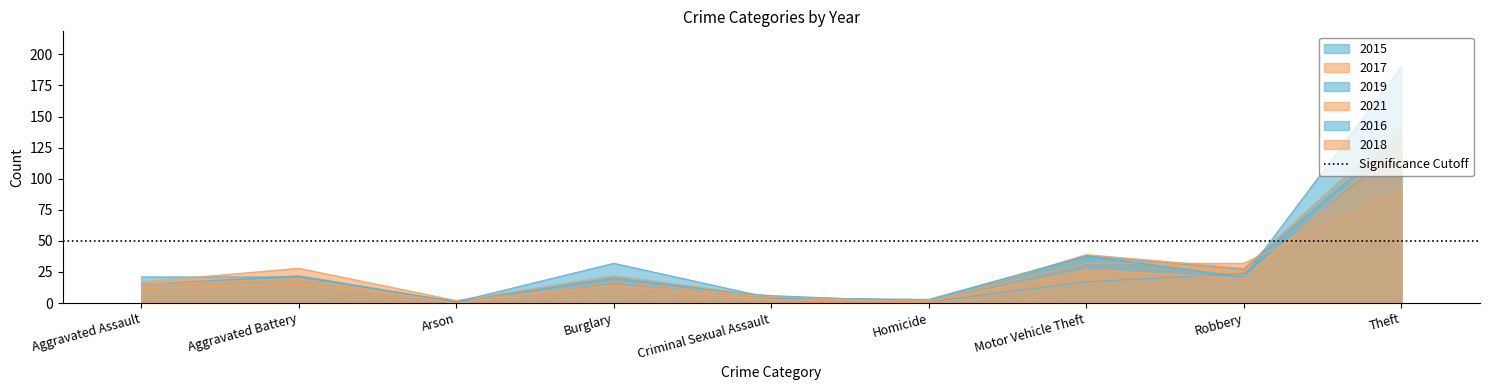

What are all the series names shown in the legend?

2015, 2017, 2019, 2021, 2016, 2018